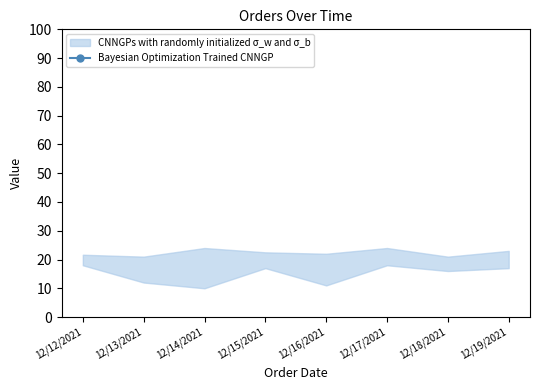

What is the label of the 7th point from the left?

12/18/2021